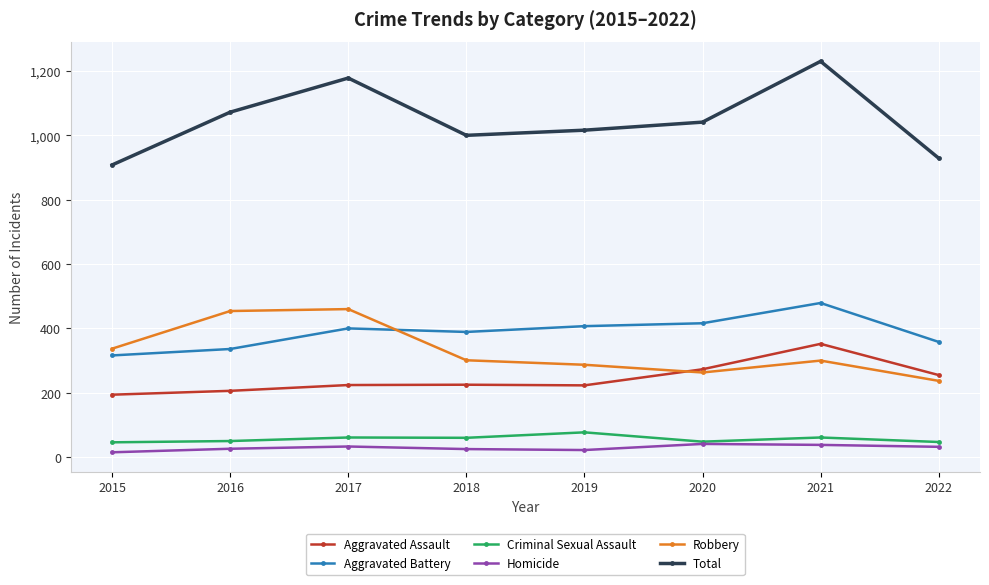

Which category has the highest value across all series?

2021